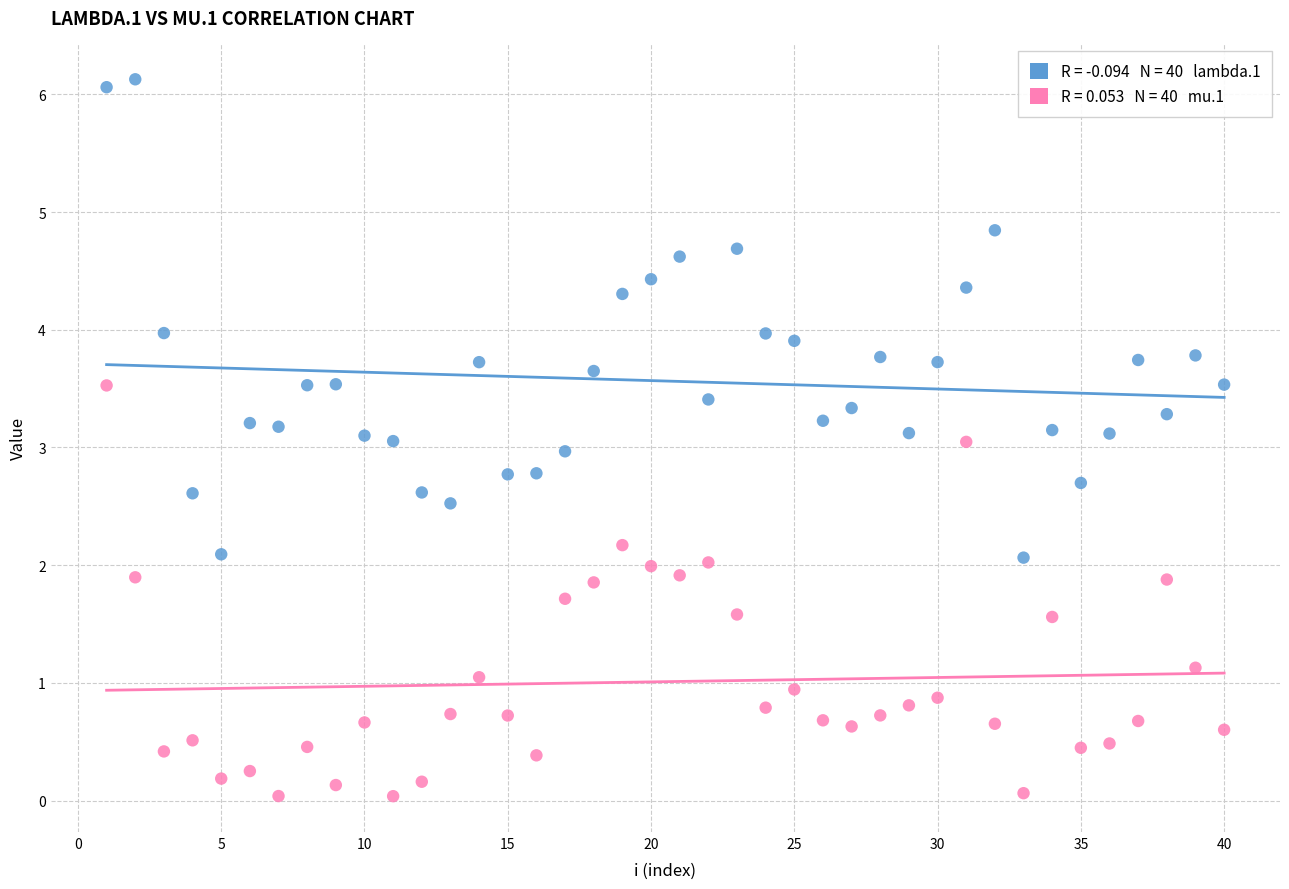

Across all data points, what is the range of Y values (max minus min)?

6.1